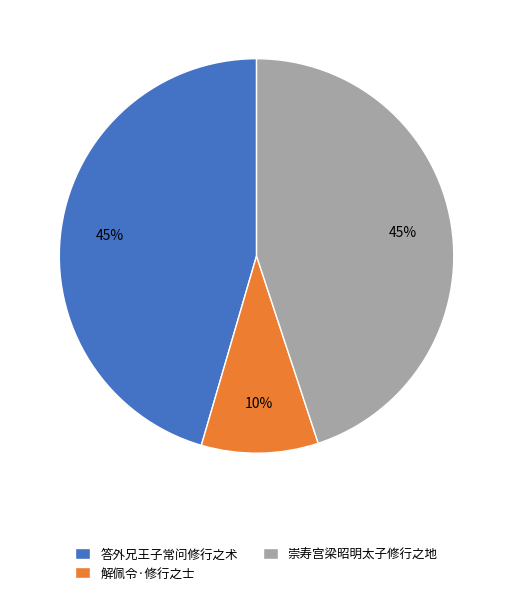

Is there a majority slice in this chart?

No